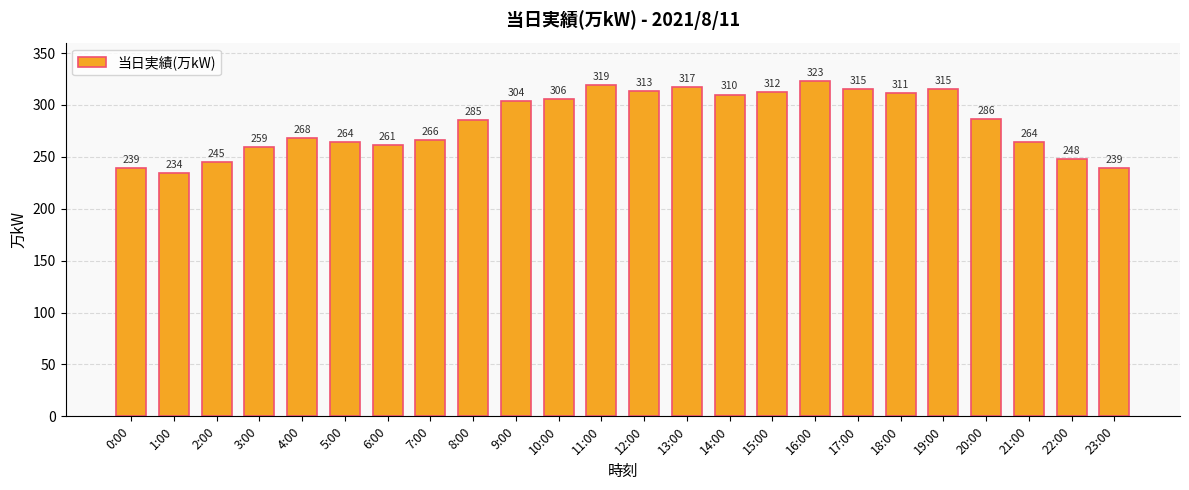

Which has a higher value, 22:00 or 17:00?

17:00